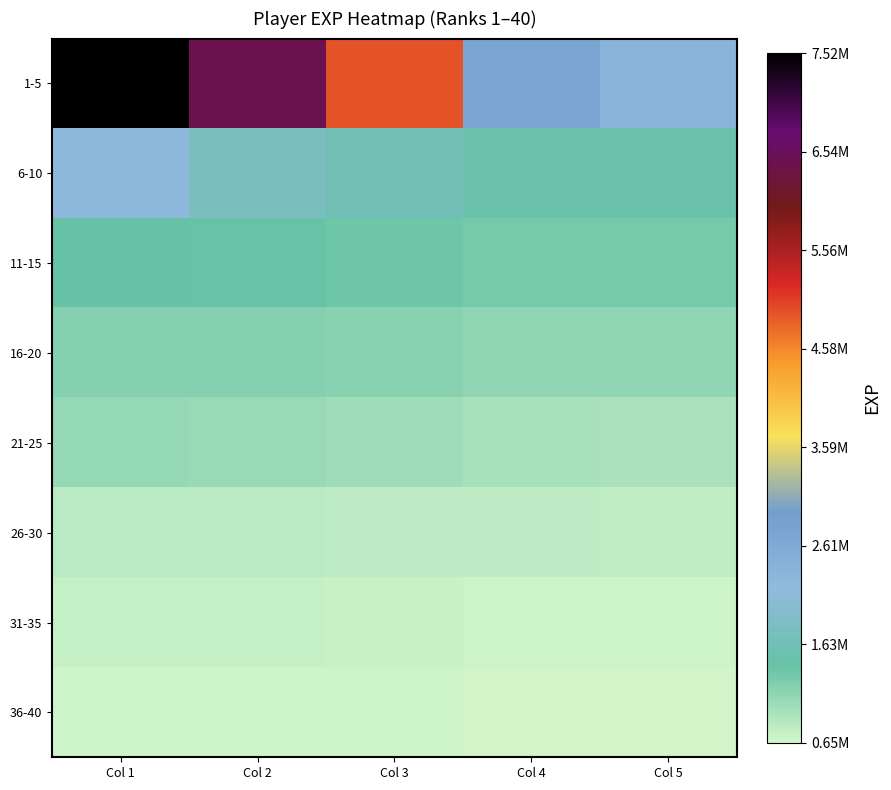

Reading left to right, what are all the values shown in this chart?

1-5: Col 1=7522807	Col 2=6437946	Col 3=4933419	Col 4=2752078	Col 5=2350086
6-10: Col 1=2213203	Col 2=1794614	Col 3=1614961	Col 4=1500008	Col 5=1481683
11-15: Col 1=1445805	Col 2=1399791	Col 3=1369967	Col 4=1298656	Col 5=1294709
16-20: Col 1=1189642	Col 2=1189019	Col 3=1173688	Col 4=1127734	Col 5=1123812
21-25: Col 1=1087139	Col 2=1059961	Col 3=1011806	Col 4=951281	Col 5=922026
26-30: Col 1=817468	Col 2=809768	Col 3=808091	Col 4=786004	Col 5=762427
31-35: Col 1=749734	Col 2=743837	Col 3=720023	Col 4=685547	Col 5=680036
36-40: Col 1=679618	Col 2=674533	Col 3=674211	Col 4=658096	Col 5=647230